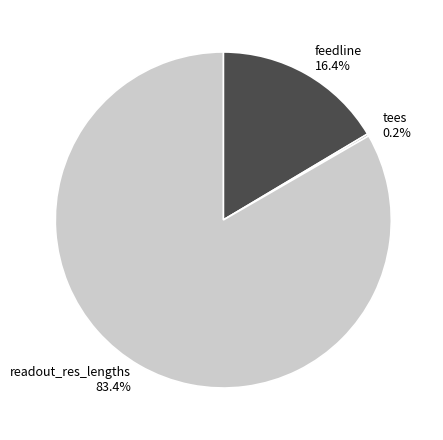

What is the largest slice in the pie chart?

readout_res_lengths